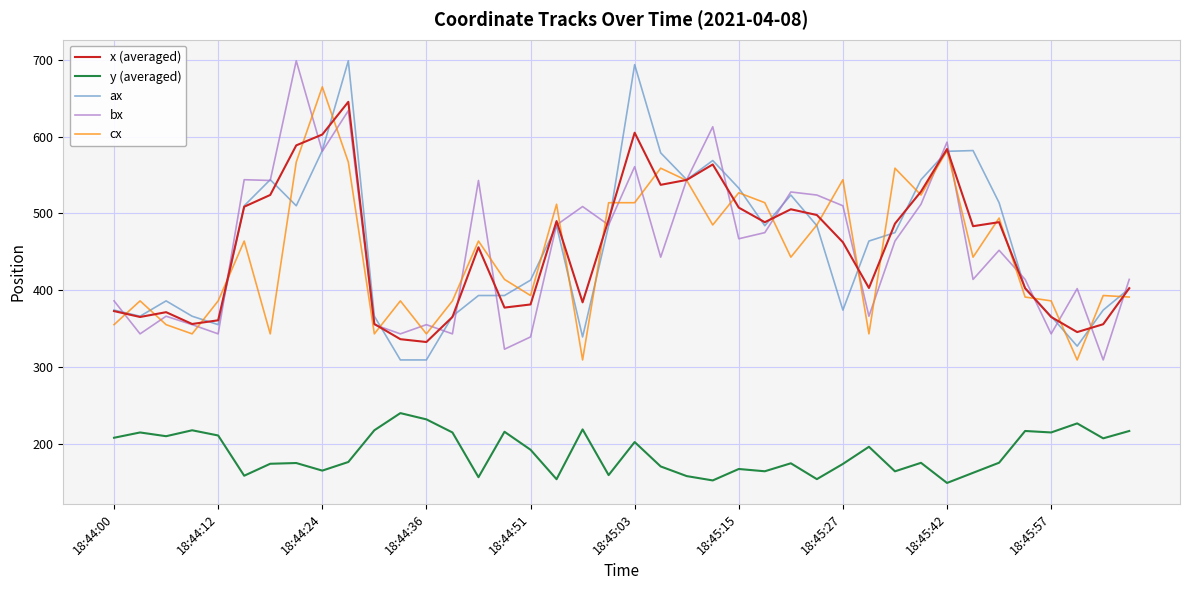

True or false: cx and y (averaged) intersect in this chart.

False